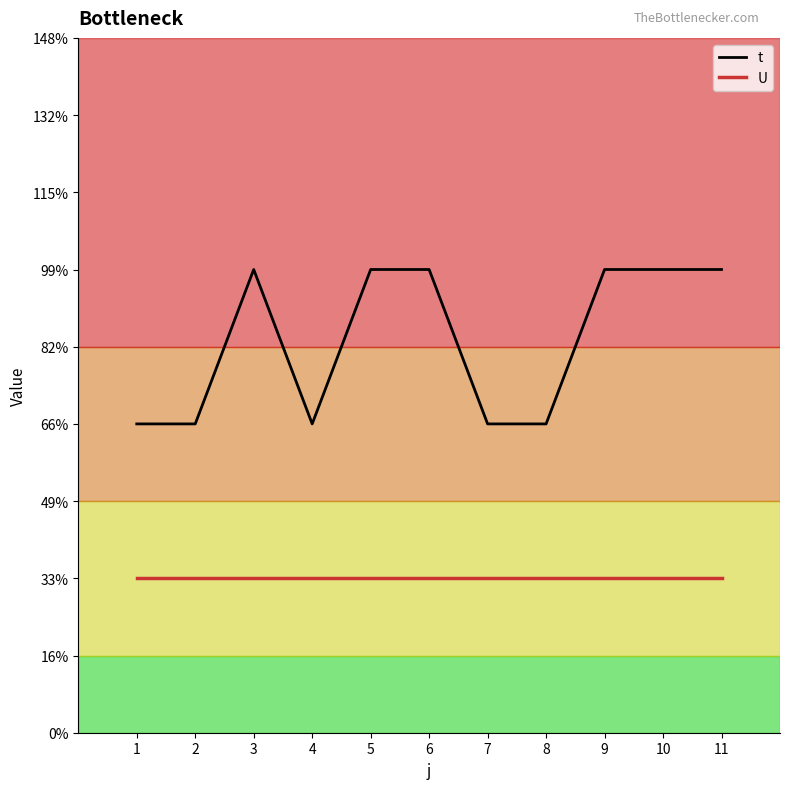

What are all the series names shown in the legend?

t, U